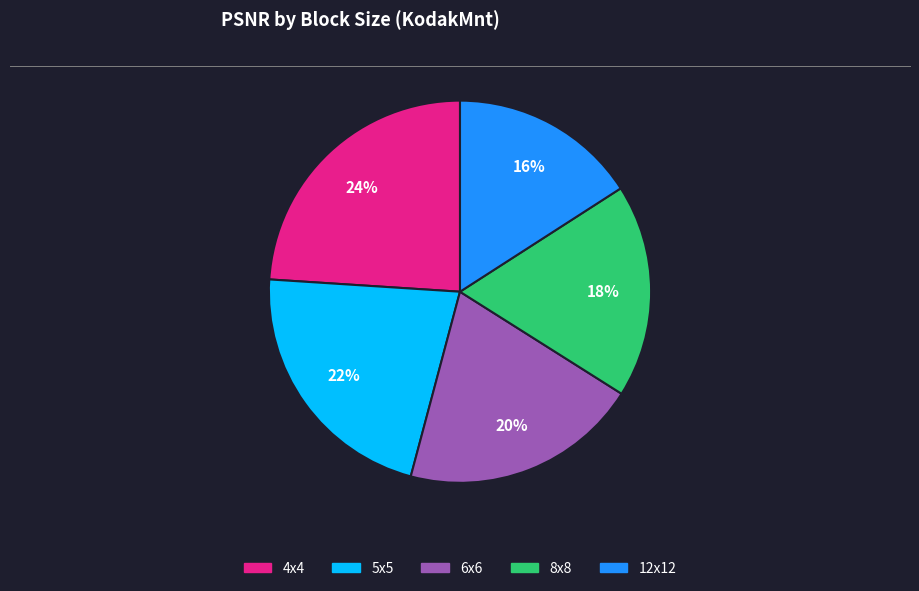

How many segments does this pie chart have?

5